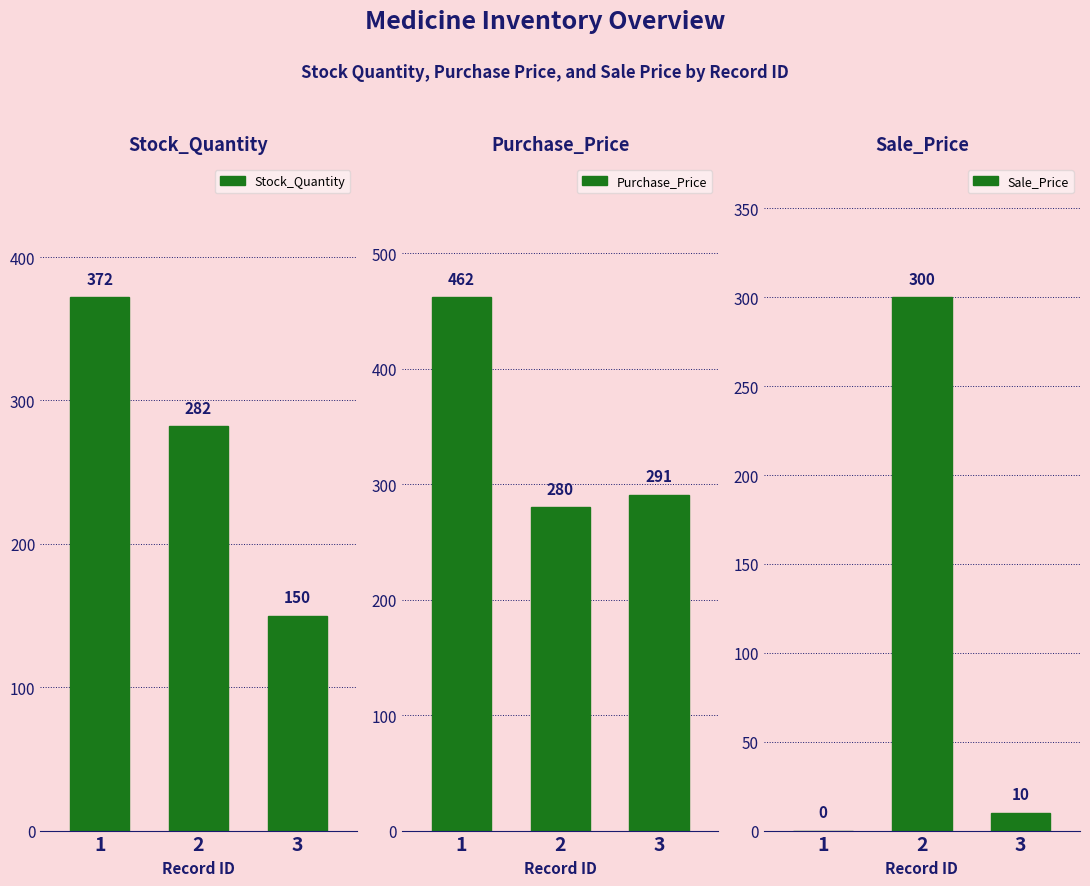

Which series has the largest total across all categories?

Purchase_Price